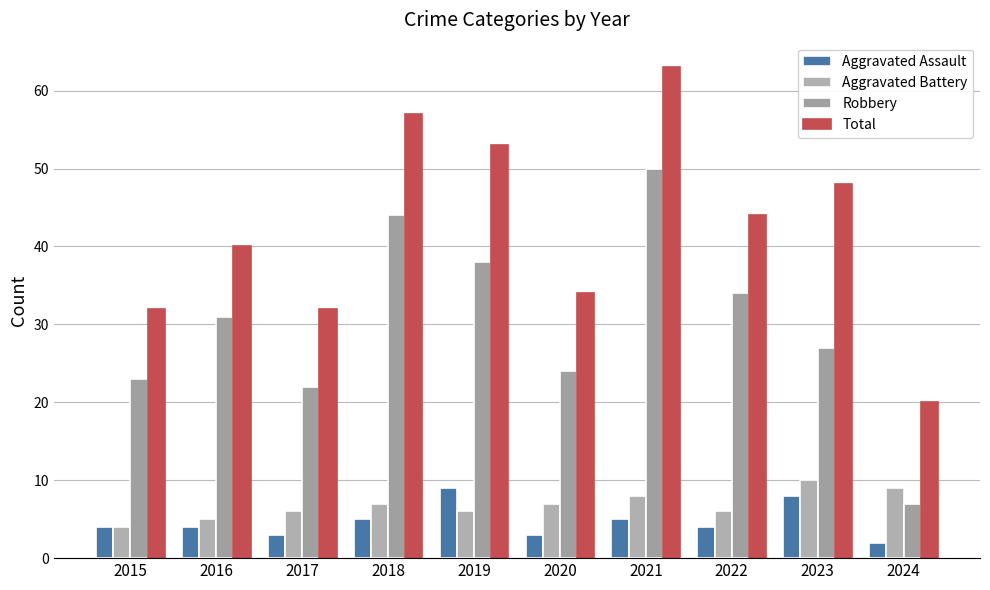

Between 2024 and 2018, which is larger?

2018